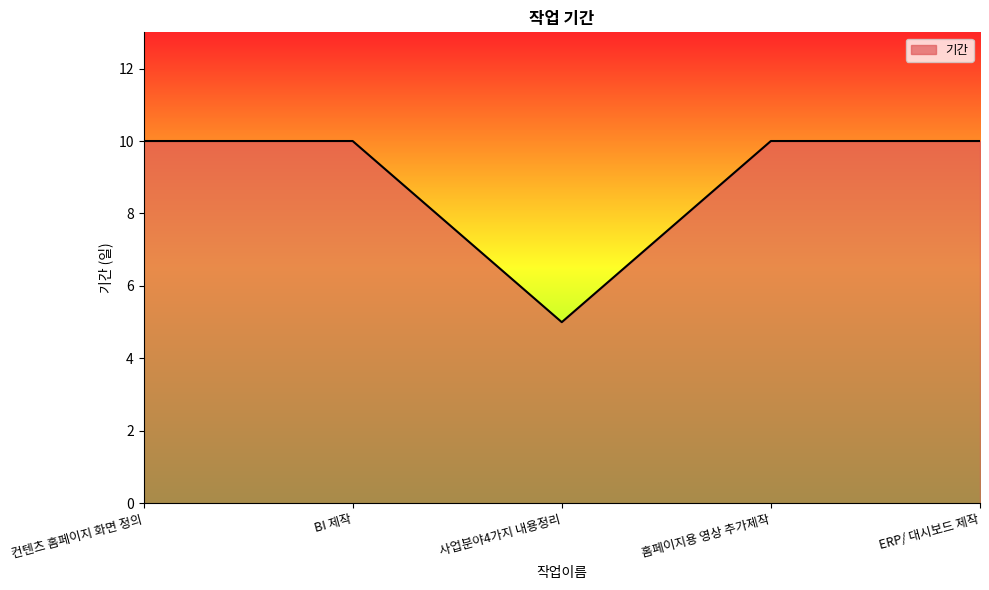

What is the ratio of the value at 컨텐츠 홈페이지 화면 정의 to the value at 홈페이지용 영상 추가제작?

1.0